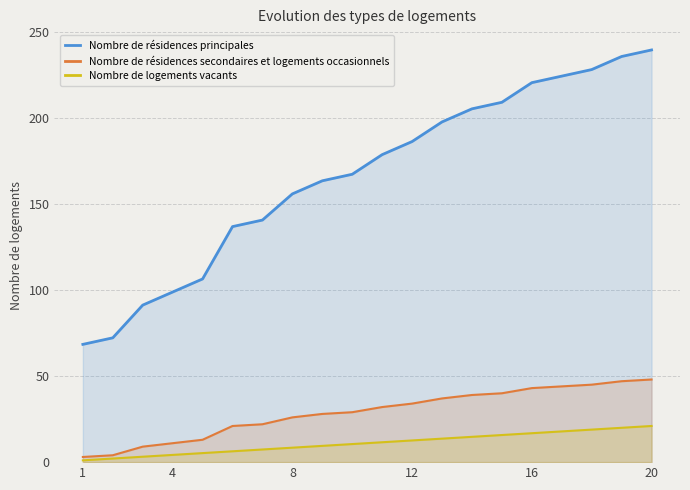

The value of Nombre de résidences principales at 10 is 49.2. True or false?

False